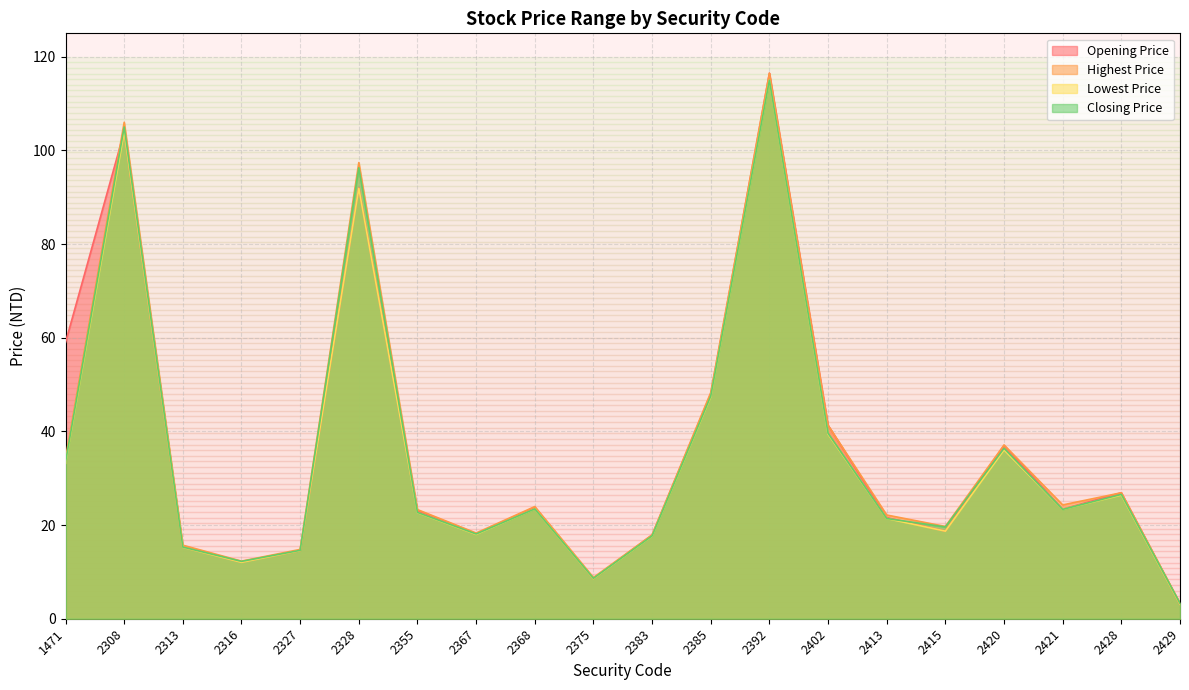

Reading left to right, transcribe all the data shown in this chart.

Opening Price: 1471=59.0	2308=104.0	2313=15.3	2316=12.1	2327=14.6	2328=92.0	2355=23.0	2367=18.1	2368=23.8	2375=8.6	2383=17.9	2385=48.0	2392=116.5	2402=41.3	2413=21.6	2415=18.7	2420=37.0	2421=23.4	2428=26.9	2429=3.1
Highest Price: 1471=34.2	2308=106.0	2313=15.7	2316=12.3	2327=14.8	2328=97.4	2355=23.3	2367=18.3	2368=23.9	2375=8.8	2383=17.9	2385=48.3	2392=116.5	2402=41.3	2413=22.1	2415=19.7	2420=37.1	2421=24.3	2428=26.9	2429=3.3
Lowest Price: 1471=33.2	2308=104.0	2313=15.2	2316=12.1	2327=14.6	2328=91.9	2355=22.6	2367=18.0	2368=23.4	2375=8.6	2383=17.6	2385=47.4	2392=115.0	2402=39.4	2413=21.4	2415=18.7	2420=36.0	2421=23.4	2428=26.4	2429=3.1
Closing Price: 1471=33.5	2308=105.0	2313=15.3	2316=12.2	2327=14.6	2328=96.3	2355=22.7	2367=18.1	2368=23.4	2375=8.6	2383=17.7	2385=47.5	2392=115.0	2402=39.6	2413=21.4	2415=19.6	2420=36.4	2421=23.4	2428=26.6	2429=3.3